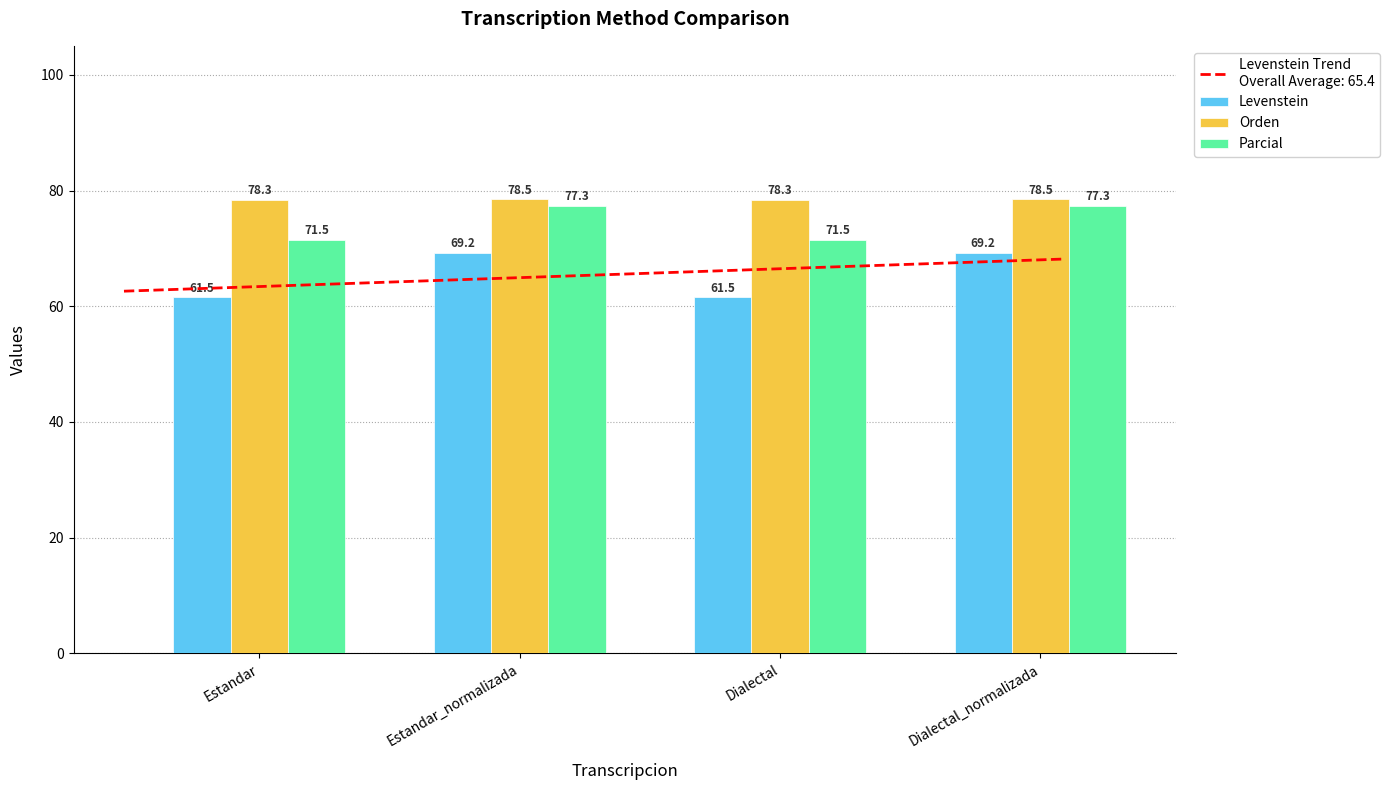

How many bars are there in total?

12